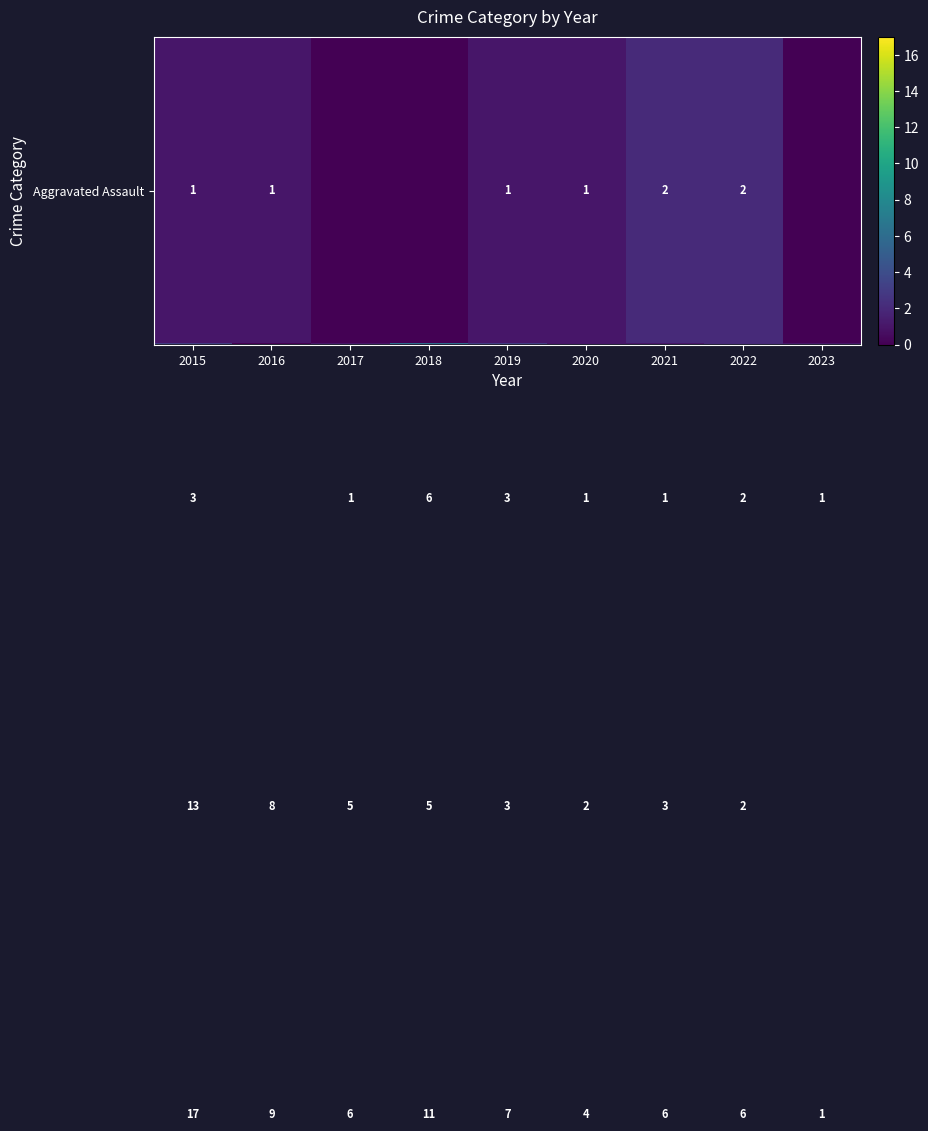

At which category is the sum across all series the highest?

2015